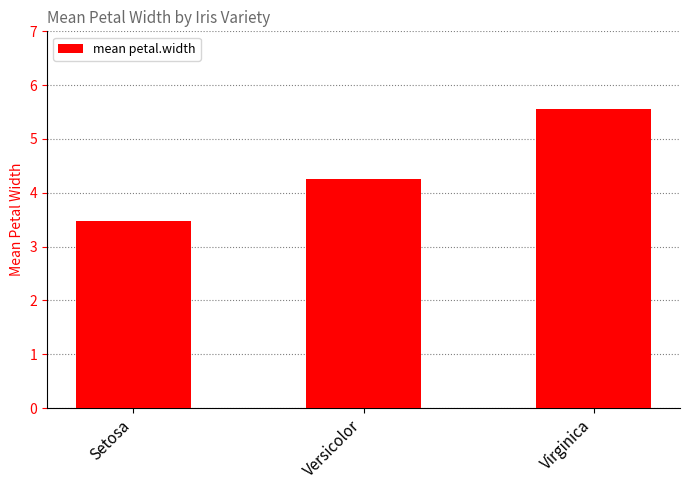

At which category does the chart reach its peak across all series?

Virginica